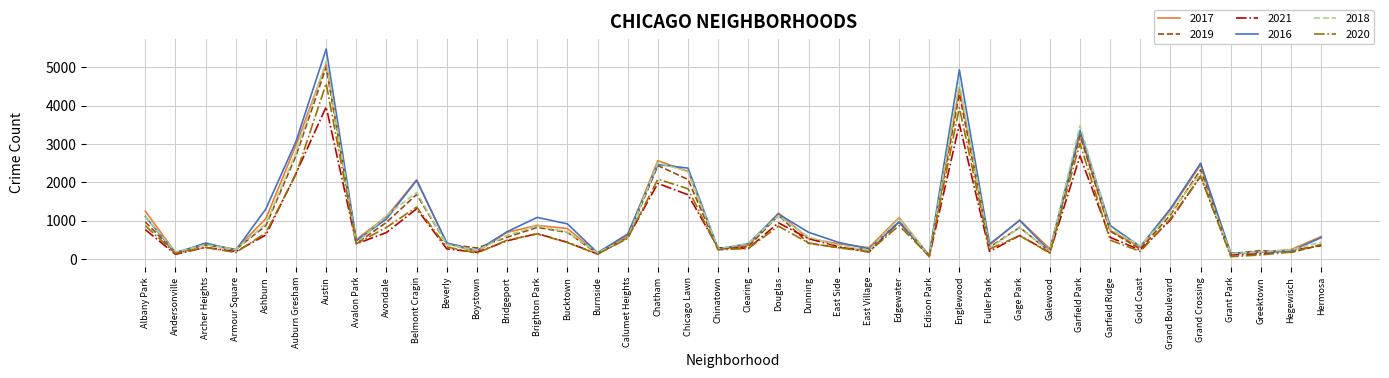

Which category has the highest value in the 2016 series?

Austin